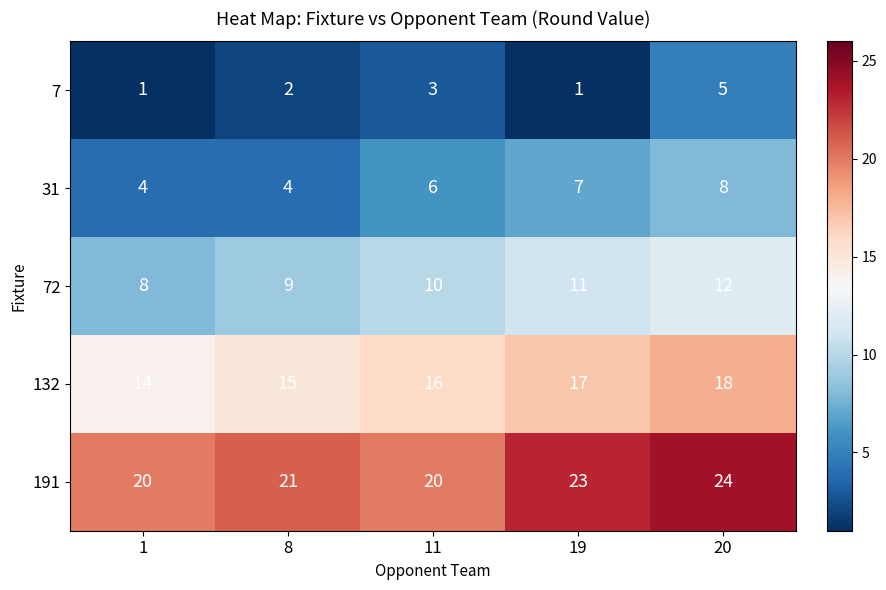

Between 8 and 19, which series saw the biggest shift?

31